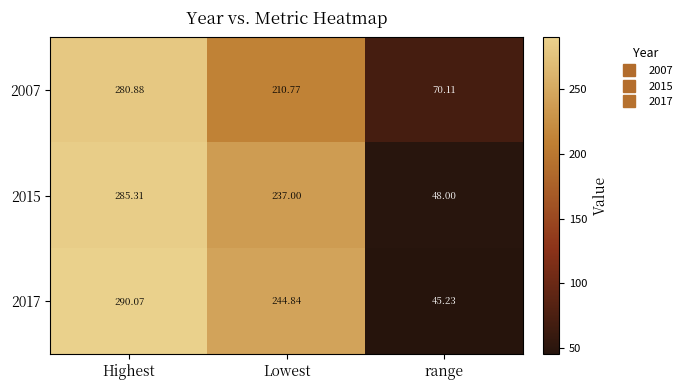

What is the difference between the highest and lowest values at range?

24.9